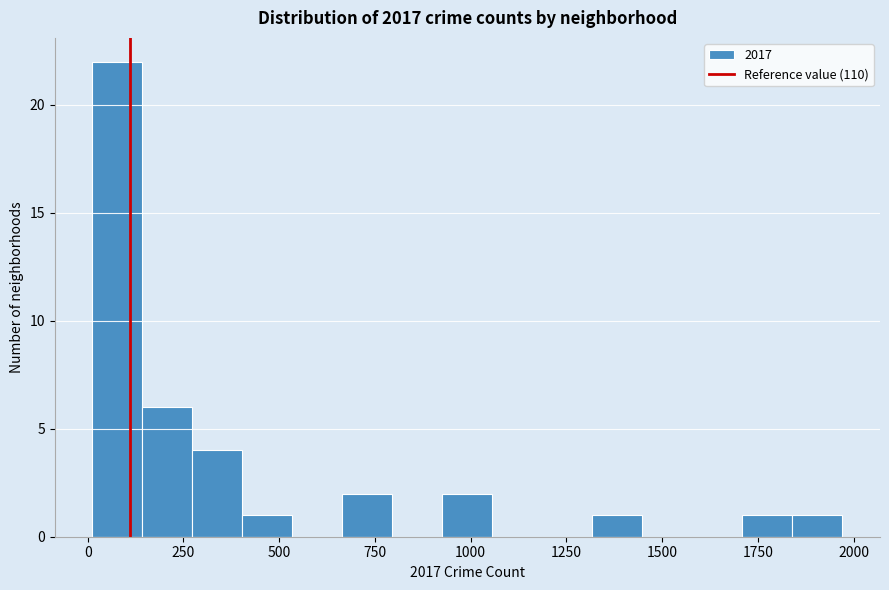

Read against the x-axis, roughly where is the centre of the tallest bar?

100